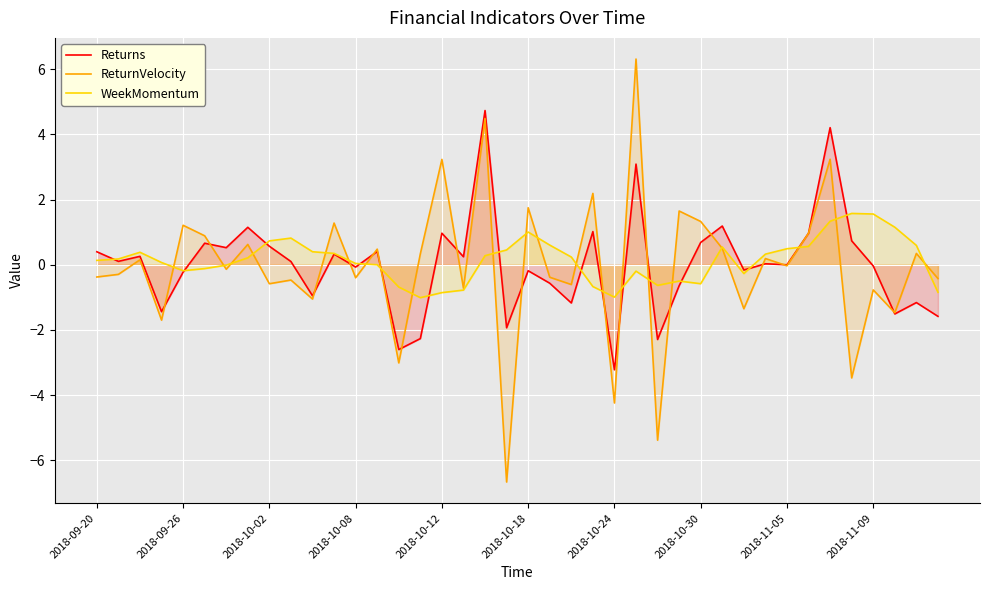

Which series has the largest range (max minus min)?

ReturnVelocity